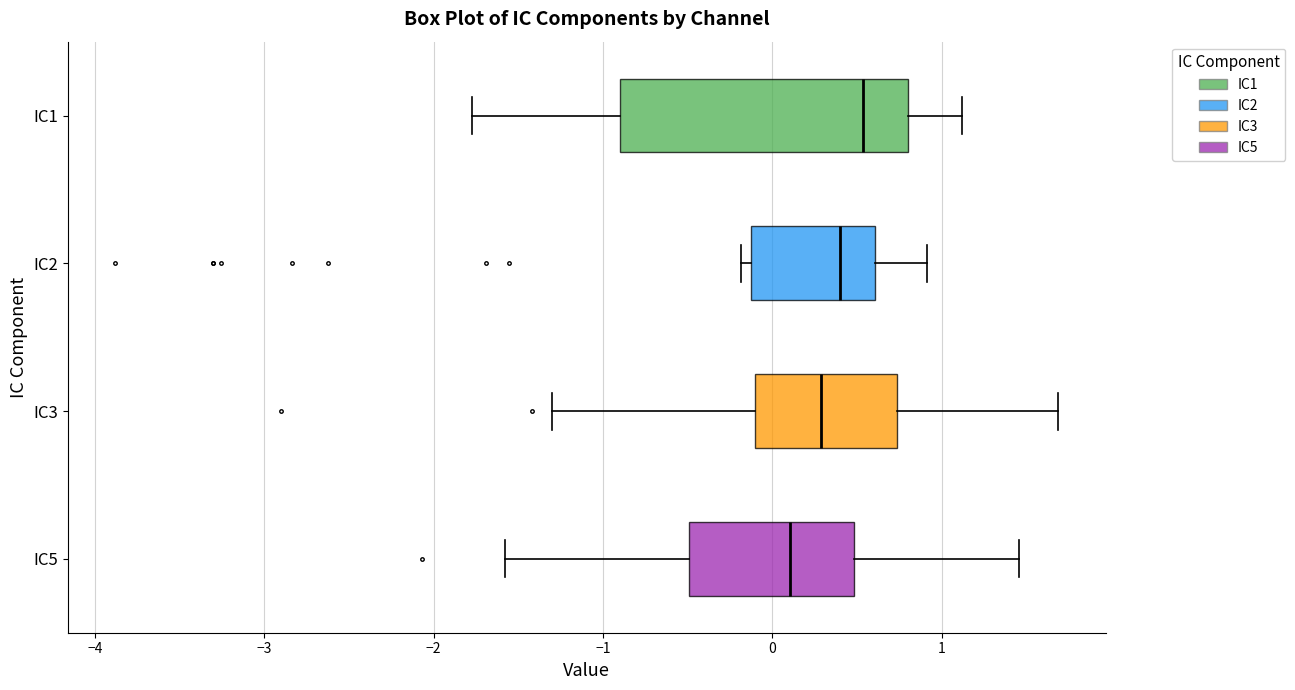

Reading bottom to top, transcribe this box plot: for each box, give where its median line is, the range the box spans, and where its two whiskers end, as read against the x-axis. The values are not printed on the chart, so give them approximately, as read against the axis.

IC5: median 0.1, box -0.5 to 0.5, whiskers -1.6 to 1.5
IC3: median 0.3, box -0.1 to 0.7, whiskers -1.3 to 1.7
IC2: median 0.4, box -0.1 to 0.6, whiskers -0.2 to 0.9
IC1: median 0.5, box -0.9 to 0.8, whiskers -1.8 to 1.1